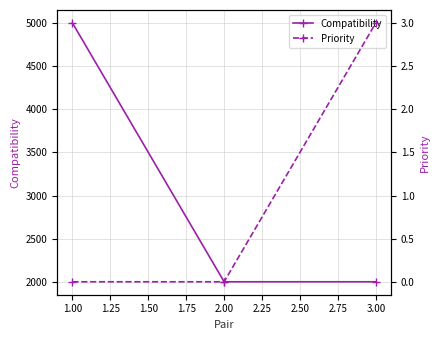

What is the value of the Compatibility point at the 3rd from the left?

2000